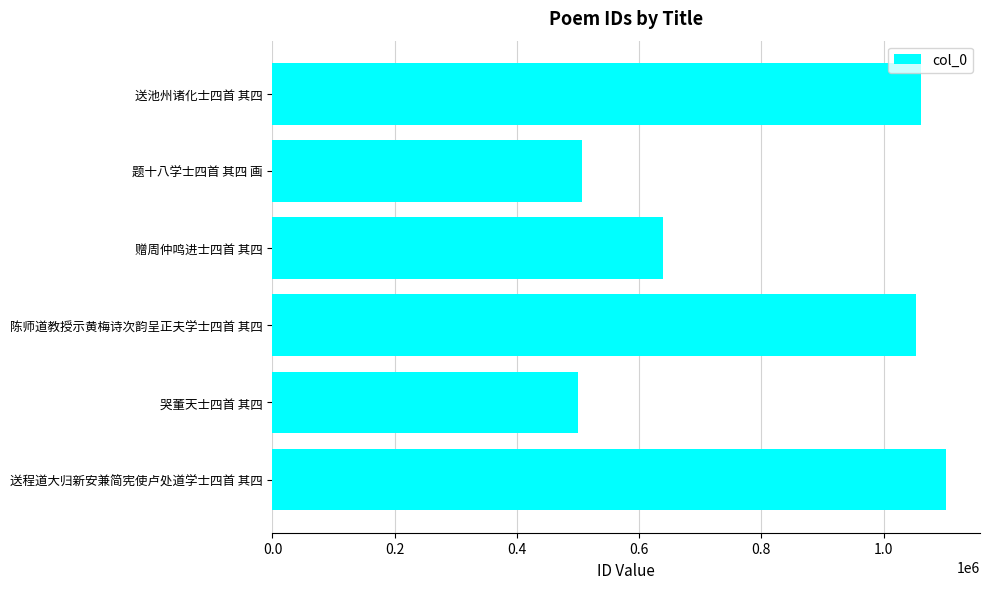

True or false: the data shows 638731 at 赠周仲鸣进士四首 其四.

True